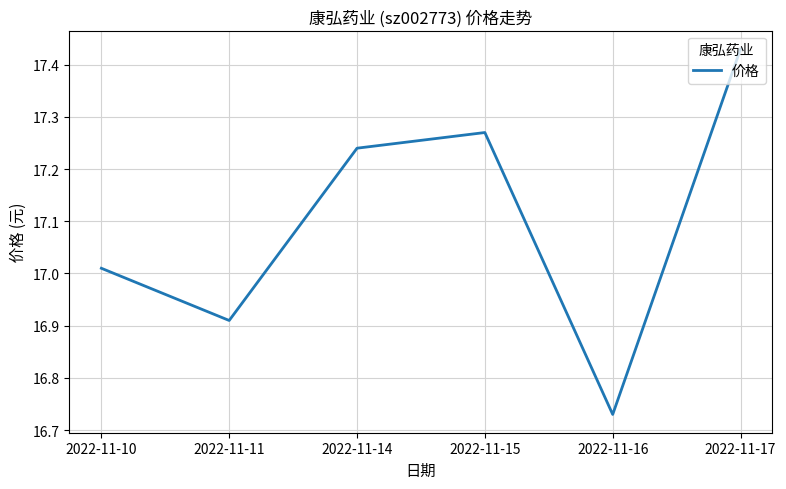

At which label is the value closest to 17?

2022-11-10